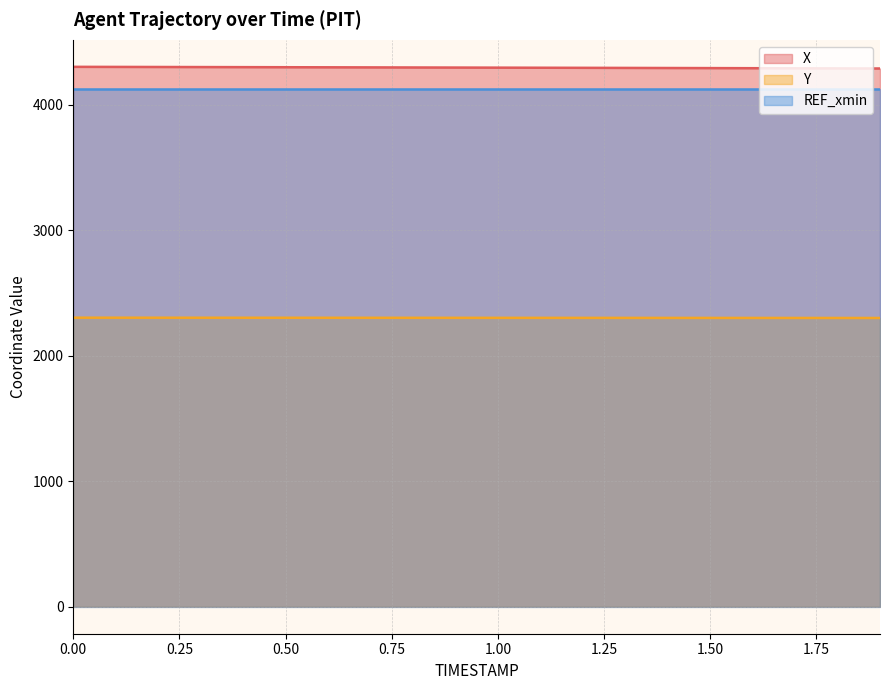

True or false: Y and X cross at least once.

False